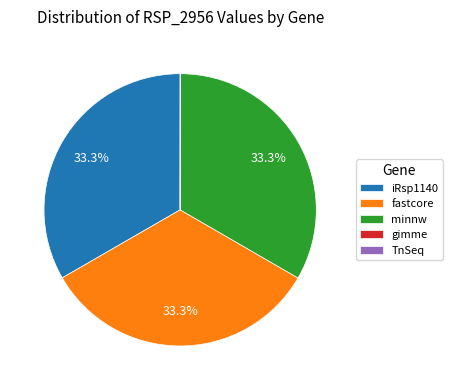

Does fastcore represent more than half of the total?

No